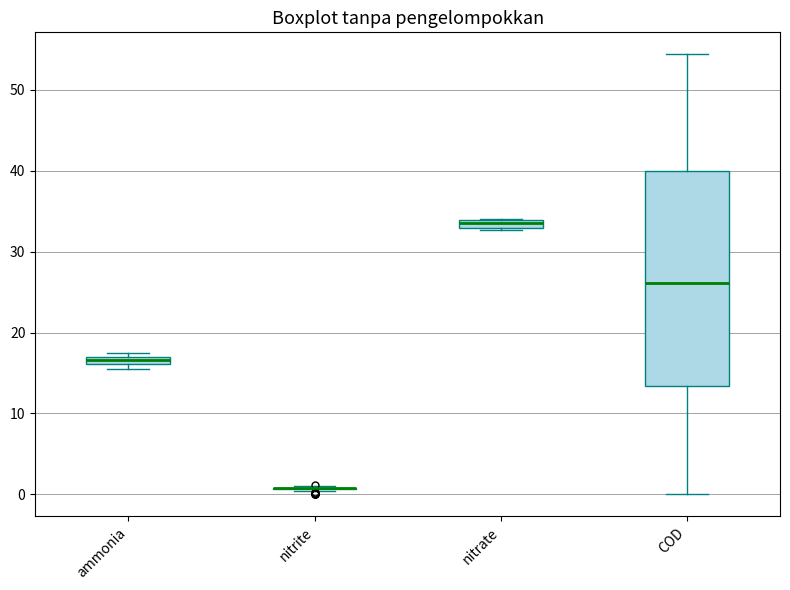

Where is the lower edge of the box for ammonia on the y-axis? The values are not printed on the chart, so give them approximately, as read against the axis.

16